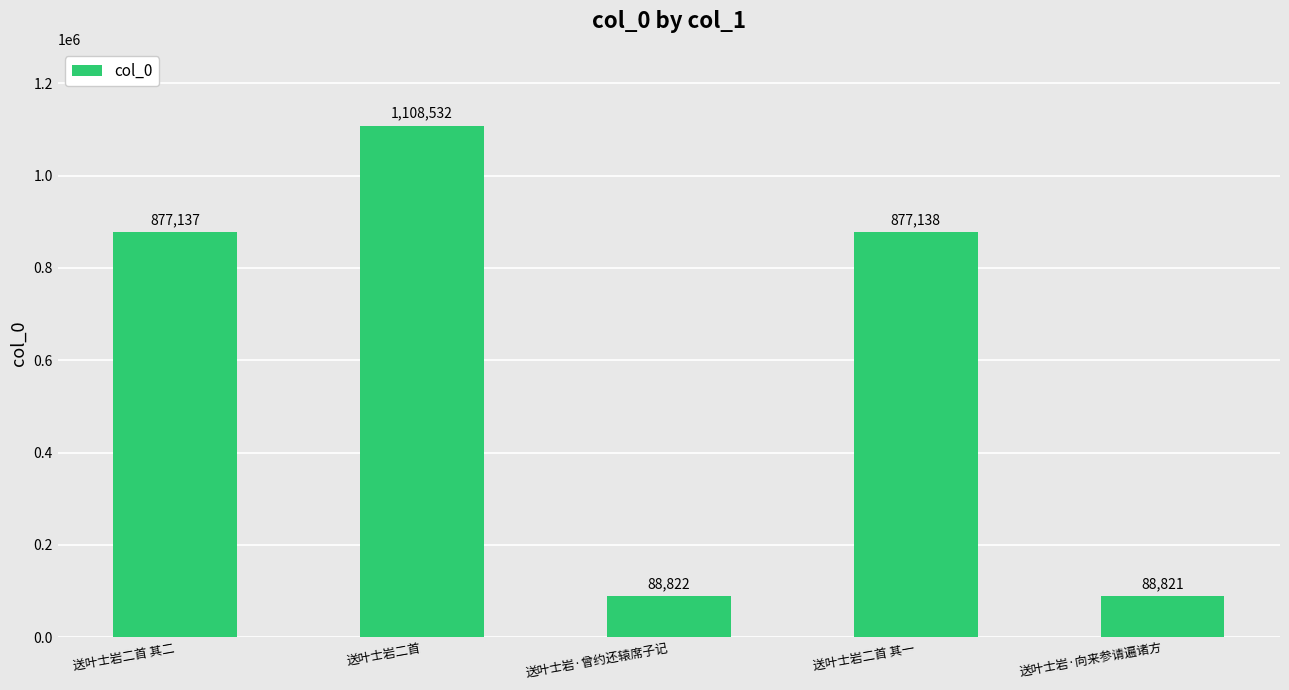

True or false: the data shows 441716 at 送叶士岩二首 其二.

False